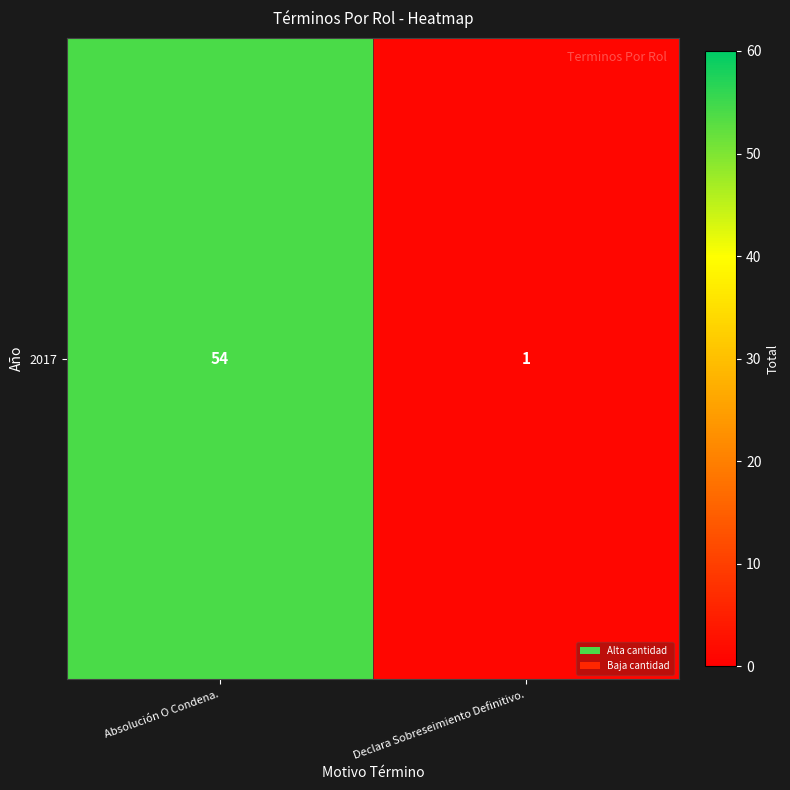

Reading right to left, transcribe all the data shown in this chart.

1	54